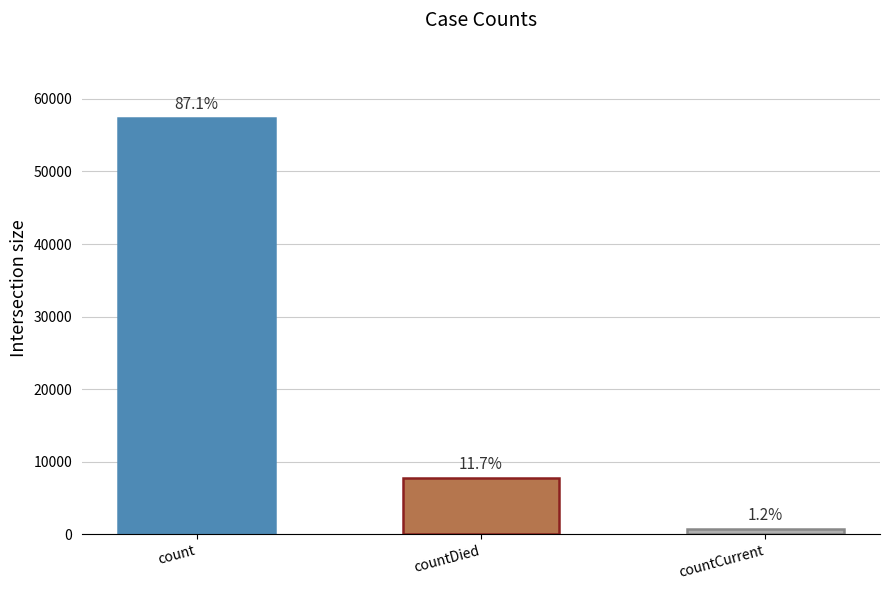

Are the bars horizontal?

No